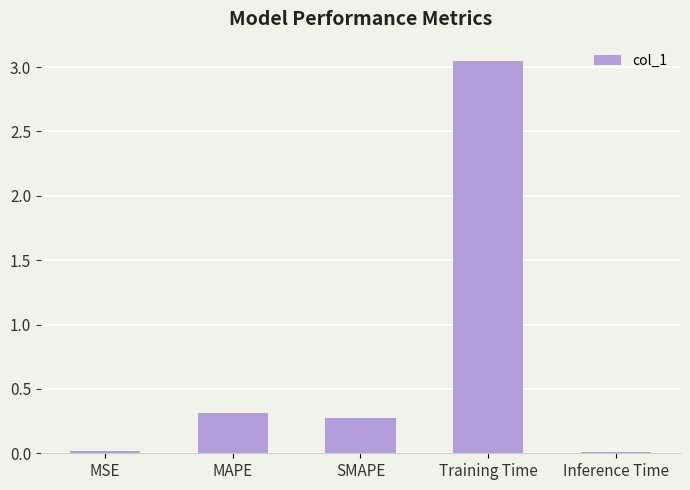

What is the label of the 3rd bar from the right?

SMAPE